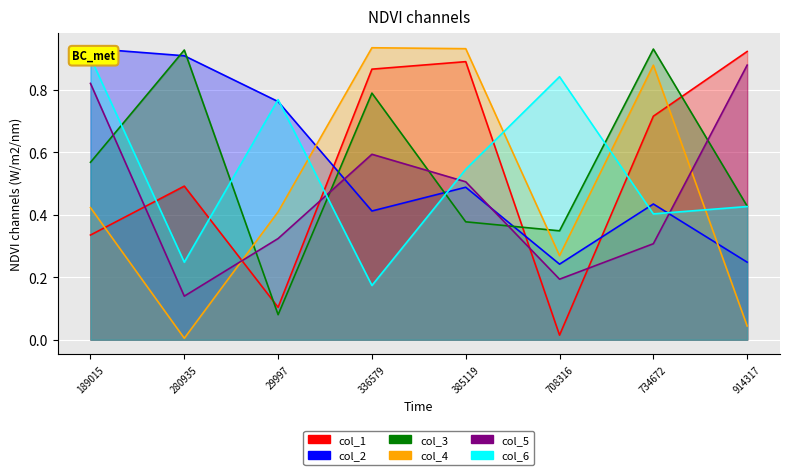

Which series has the widest spread of values?

col_4